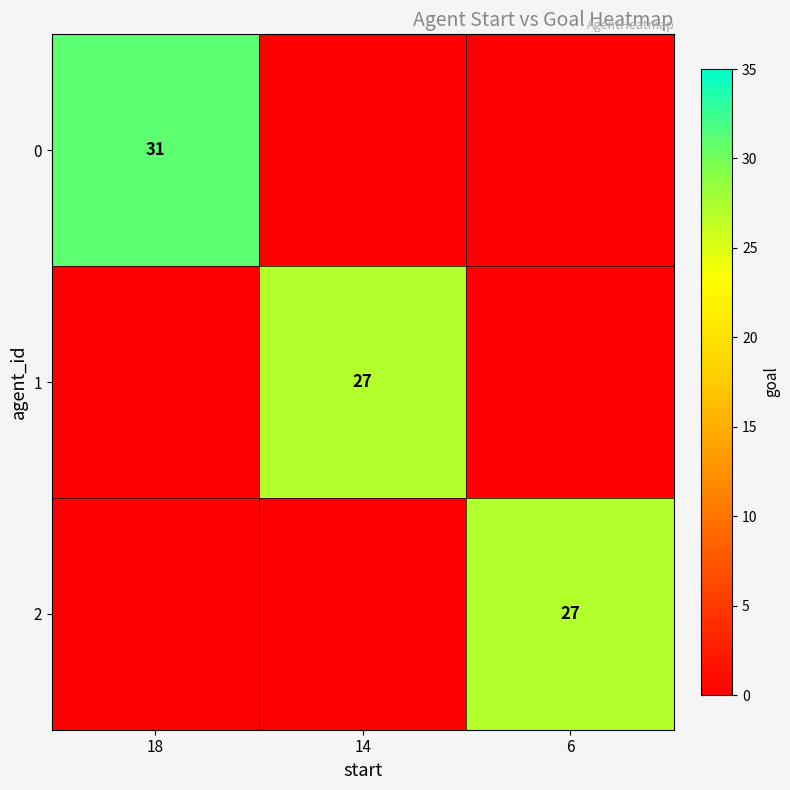

Which has a higher value, 6 or 18?

18